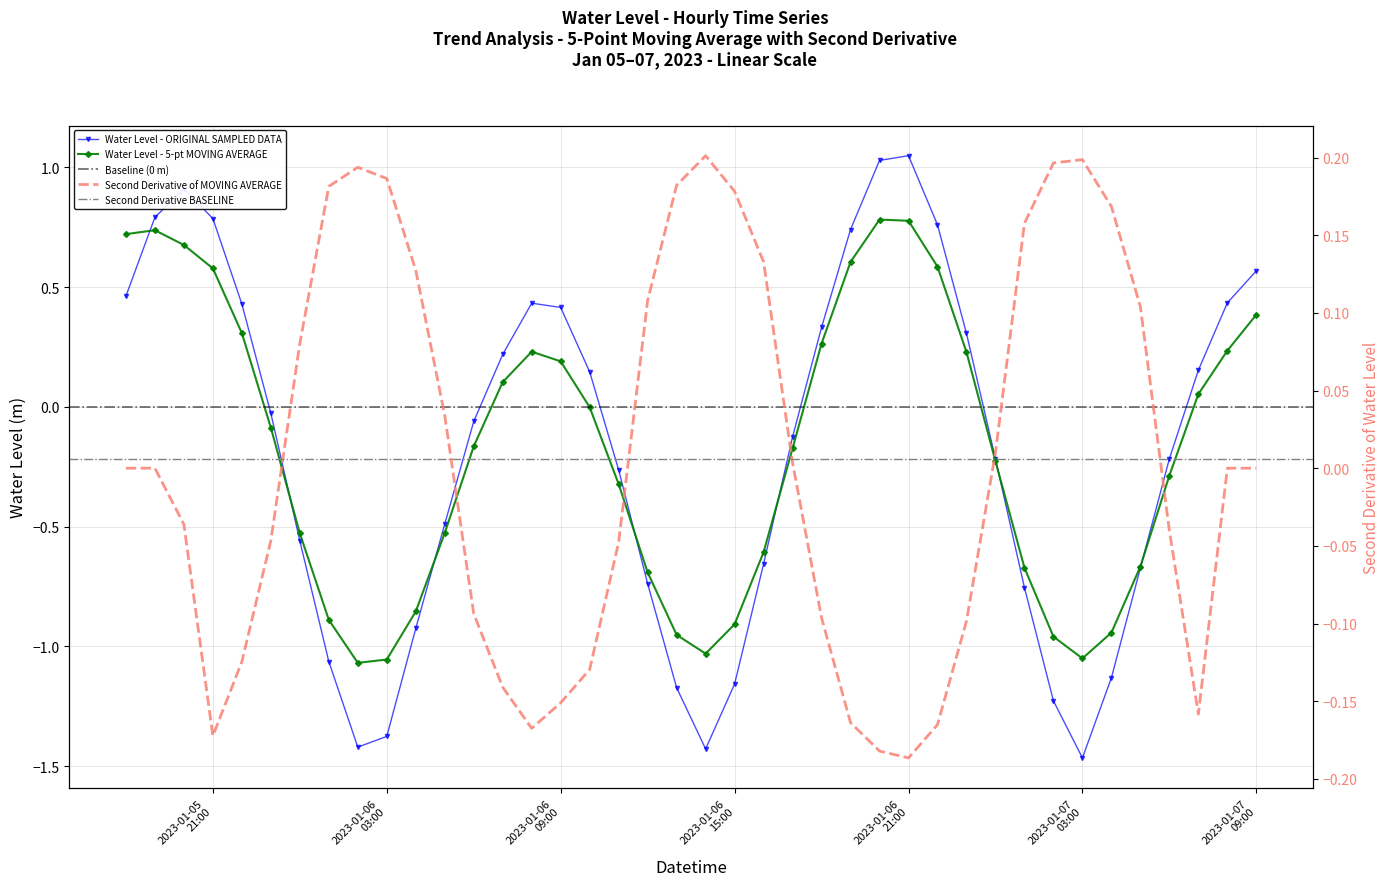

Rank the categories by value from highest to lowest.

2023-01-06 21:00:00, 2023-01-06 20:00:00, 2023-01-05 20:00:00, 2023-01-05 19:00:00, 2023-01-05 21:00:00, 2023-01-06 22:00:00, 2023-01-06 19:00:00, 2023-01-07 09:00:00, 2023-01-05 18:00:00, 2023-01-07 08:00:00, 2023-01-06 08:00:00, 2023-01-05 22:00:00, 2023-01-06 09:00:00, 2023-01-06 18:00:00, 2023-01-06 23:00:00, 2023-01-06 07:00:00, 2023-01-07 07:00:00, 2023-01-06 10:00:00, 2023-01-05 23:00:00, 2023-01-06 06:00:00, 2023-01-06 17:00:00, 2023-01-07 06:00:00, 2023-01-07 00:00:00, 2023-01-06 11:00:00, 2023-01-06 05:00:00, 2023-01-06 00:00:00, 2023-01-06 16:00:00, 2023-01-07 05:00:00, 2023-01-06 12:00:00, 2023-01-07 01:00:00, 2023-01-06 04:00:00, 2023-01-06 01:00:00, 2023-01-07 04:00:00, 2023-01-06 15:00:00, 2023-01-06 13:00:00, 2023-01-07 02:00:00, 2023-01-06 03:00:00, 2023-01-06 02:00:00, 2023-01-06 14:00:00, 2023-01-07 03:00:00